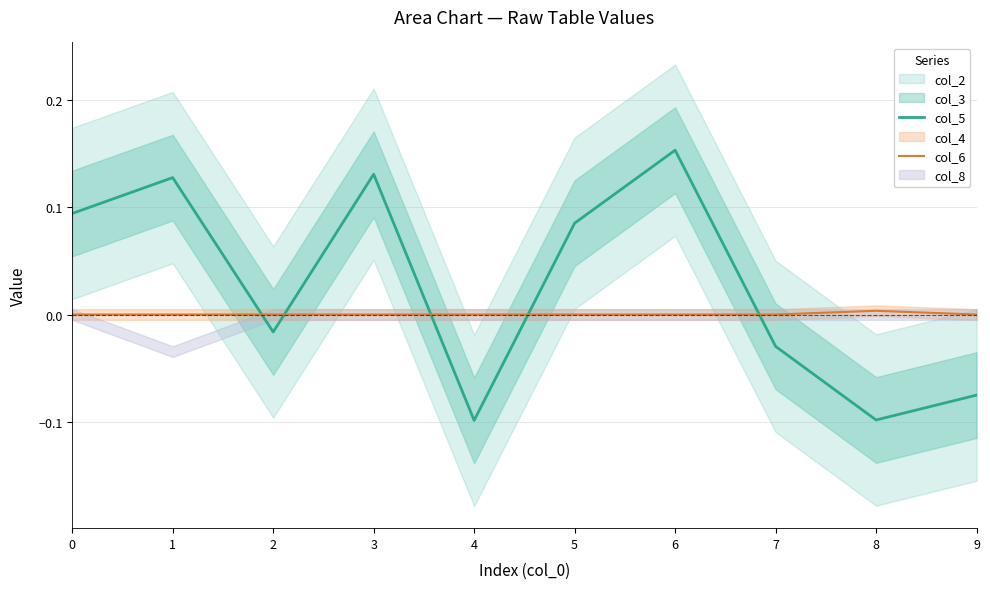

The col_5 series shows -0.0 at 7. True or false?

False